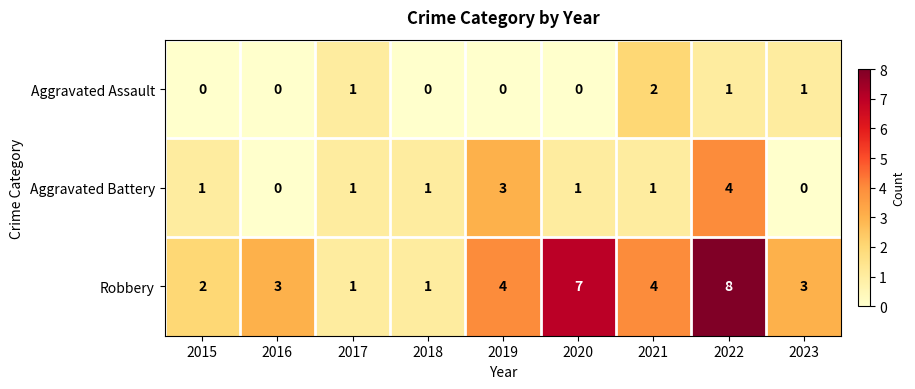

Which series changed the most between 2015 and 2018?

Robbery